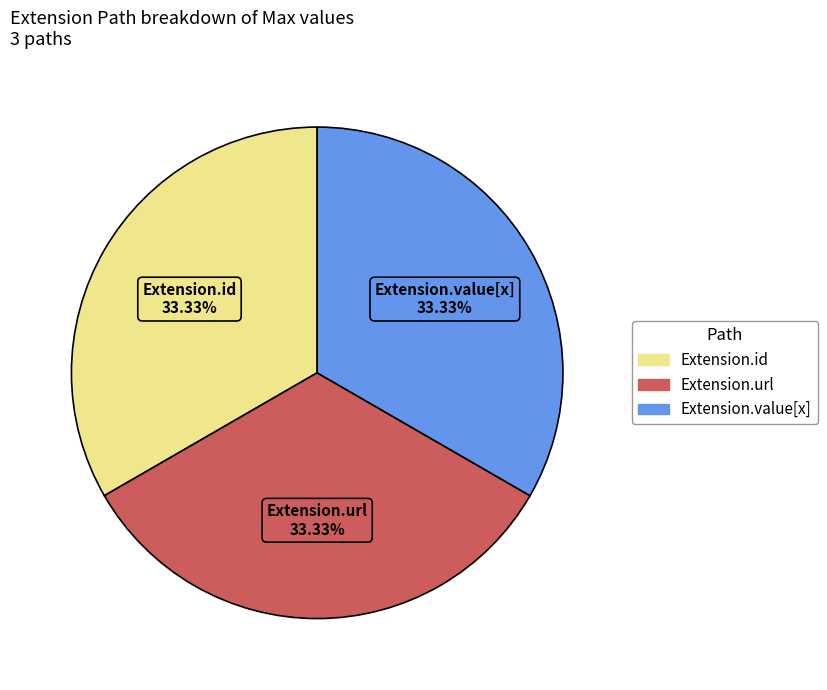

To the nearest percent, what percentage of the pie is Extension.url?

33%